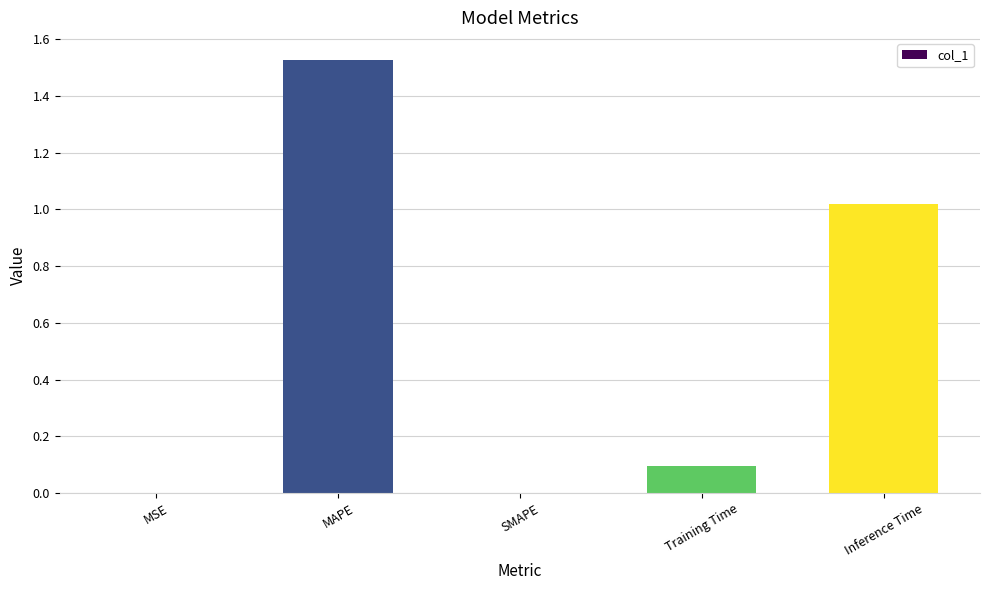

What is the sum of all values?

2.6